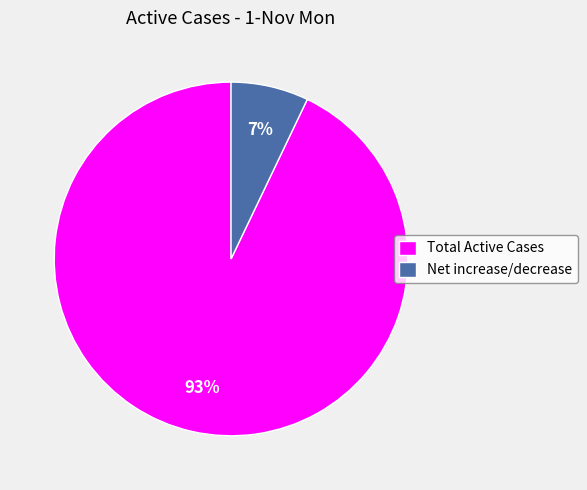

Do Total Active Cases and Net increase/decrease together represent more than half of the pie?

Yes